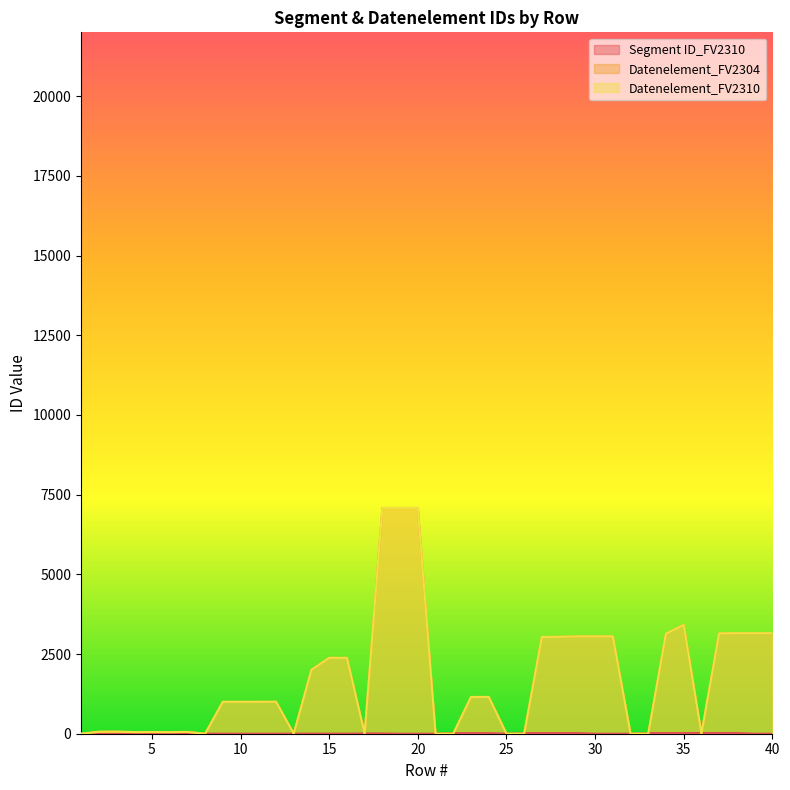

What is the value of the Datenelement_FV2304 point at the 15th from the left?

2380